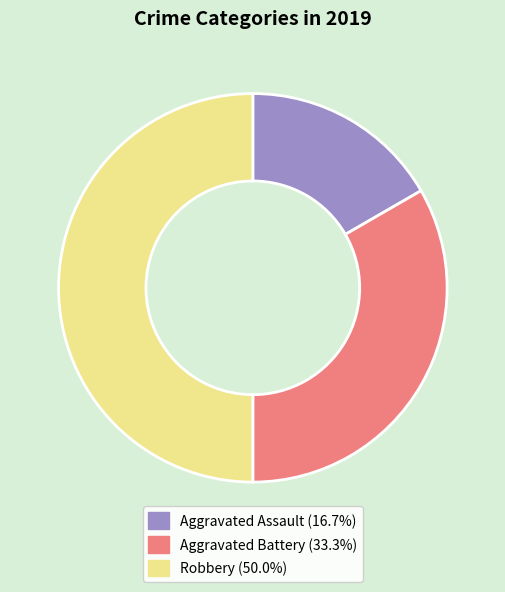

Do Robbery (50.0%) and Aggravated Assault (16.7%) together represent more than half of the pie?

Yes